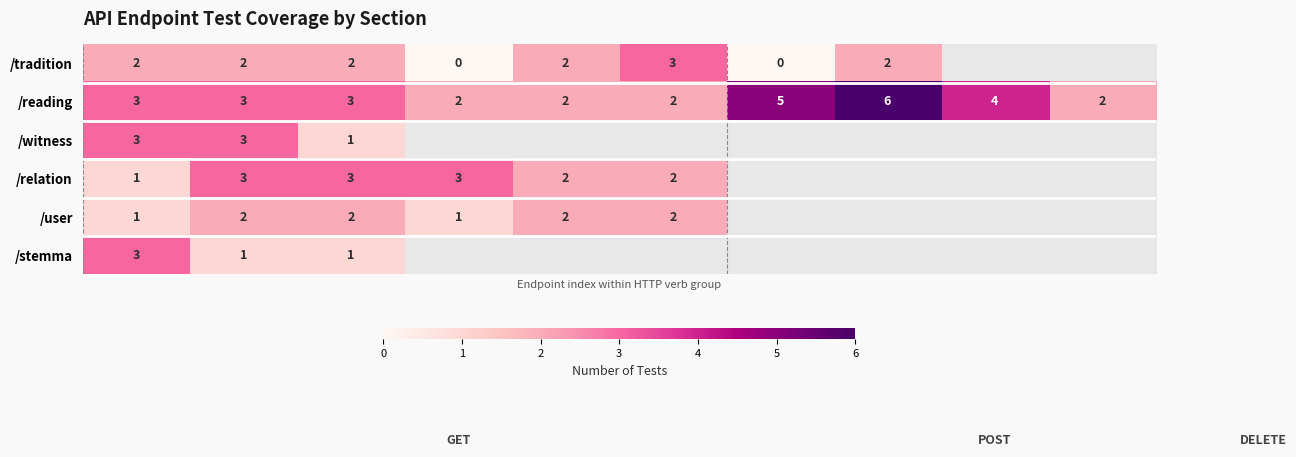

What is the difference between the maximum and minimum values in the /stemma series?

2.0